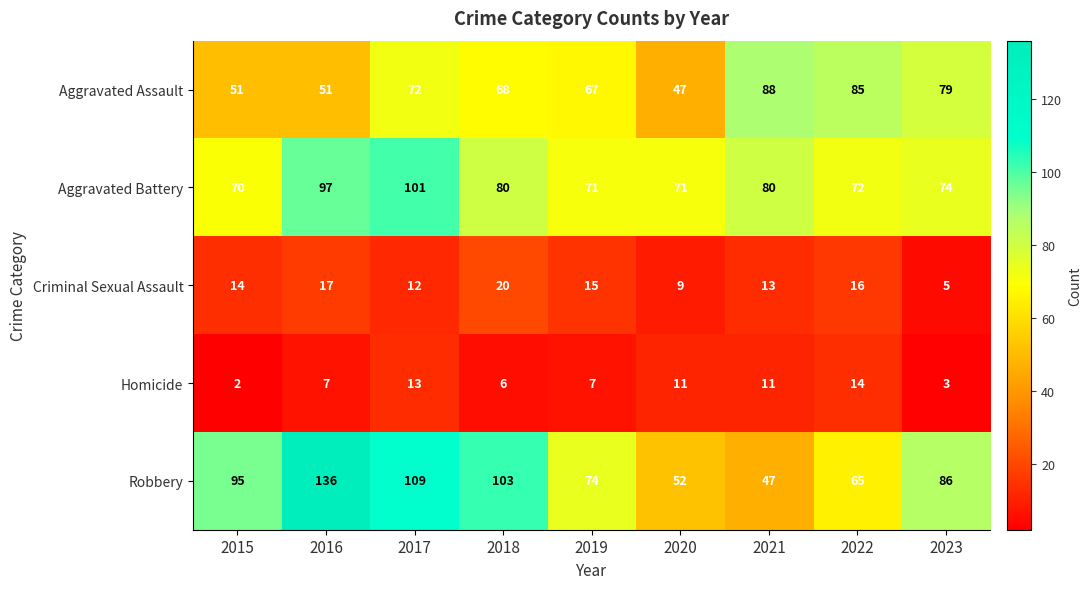

The Homicide series shows 7 at 2019. True or false?

True